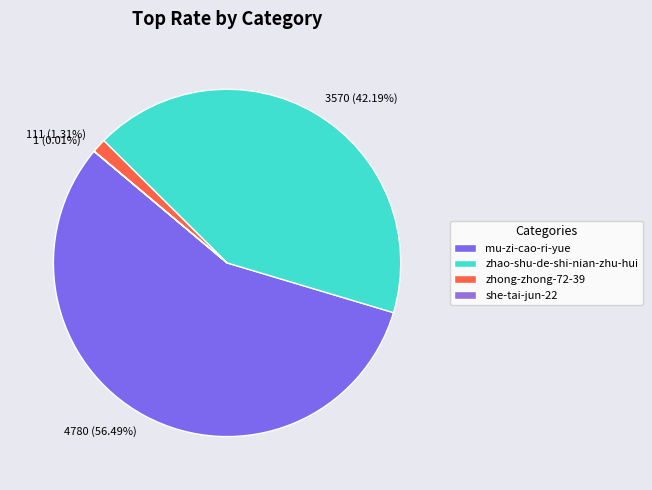

To the nearest percent, what is the difference between the zhong-zhong-72-39 and mu-zi-cao-ri-yue slice percentages?

55%